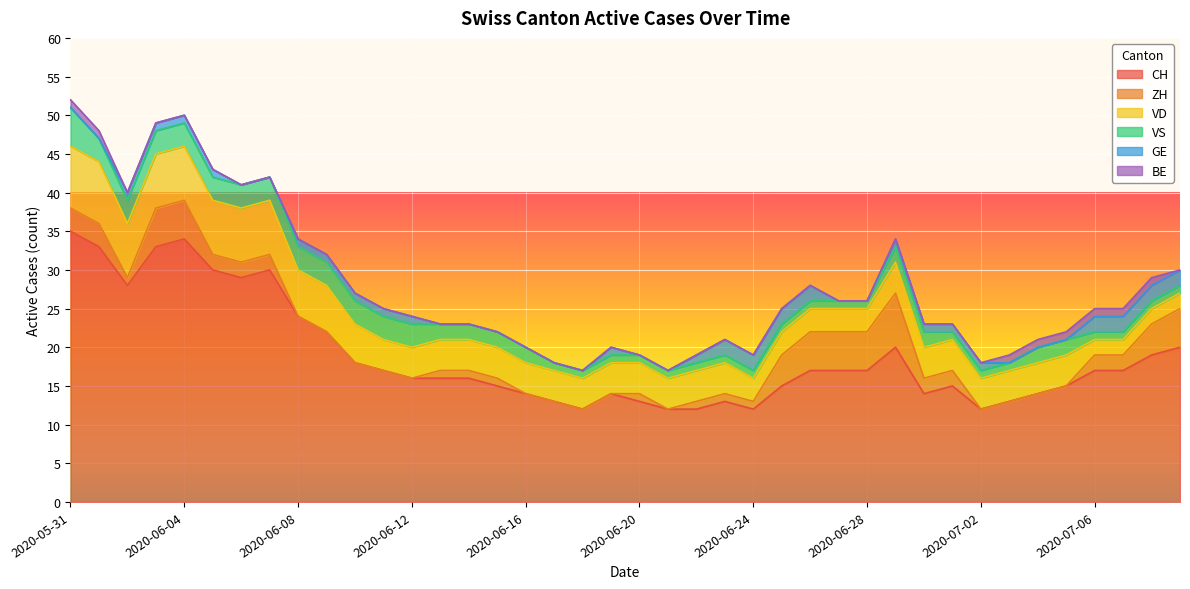

True or false: BE has a value of 1 at 2020-07-04.

True